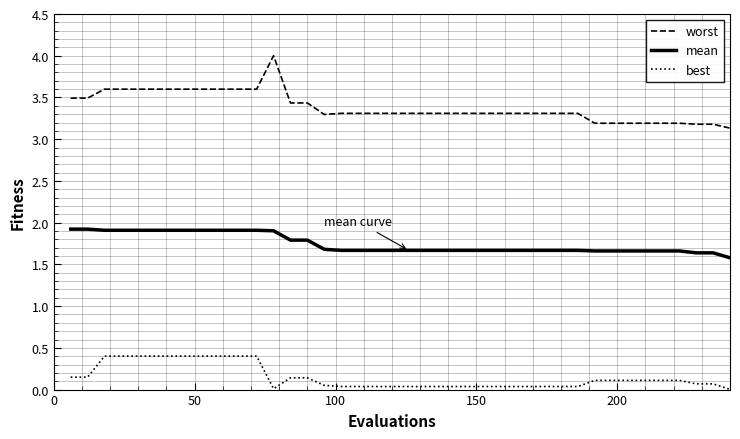

What is the sum of all mean values?

69.9